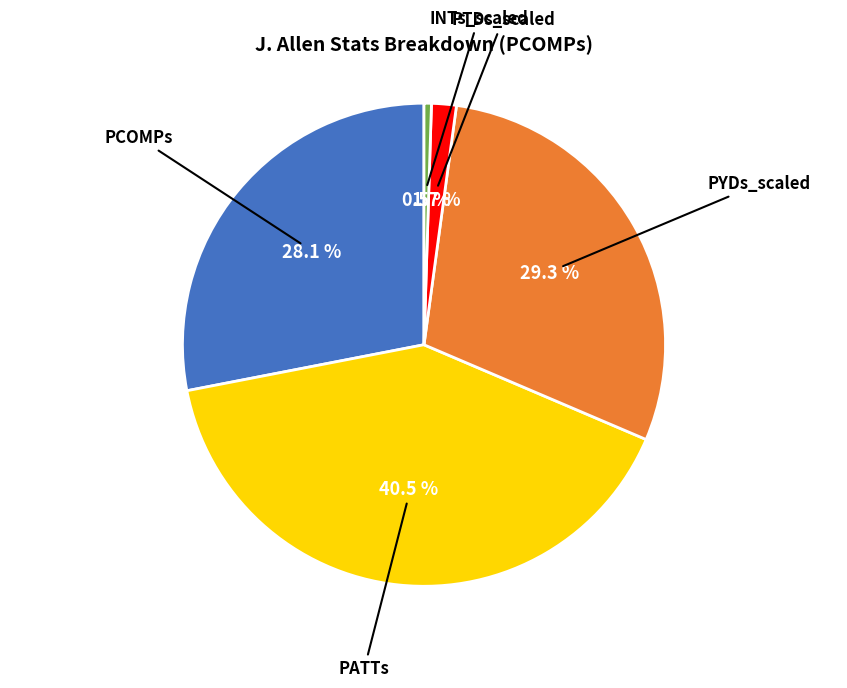

Rank the categories by value from lowest to highest.

INTs_scaled, PTDs_scaled, PCOMPs, PYDs_scaled, PATTs